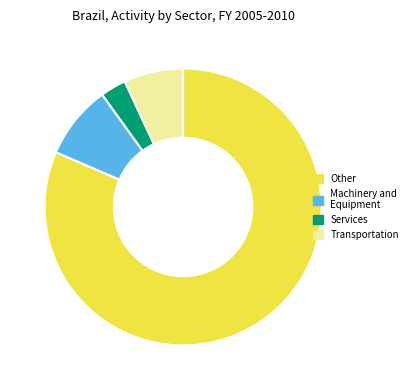

Is there a majority slice in this chart?

Yes